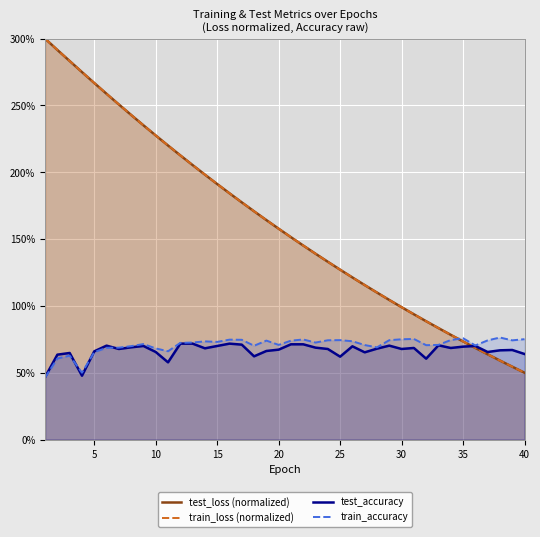

At how many categories does at least one series exceed 1?

29